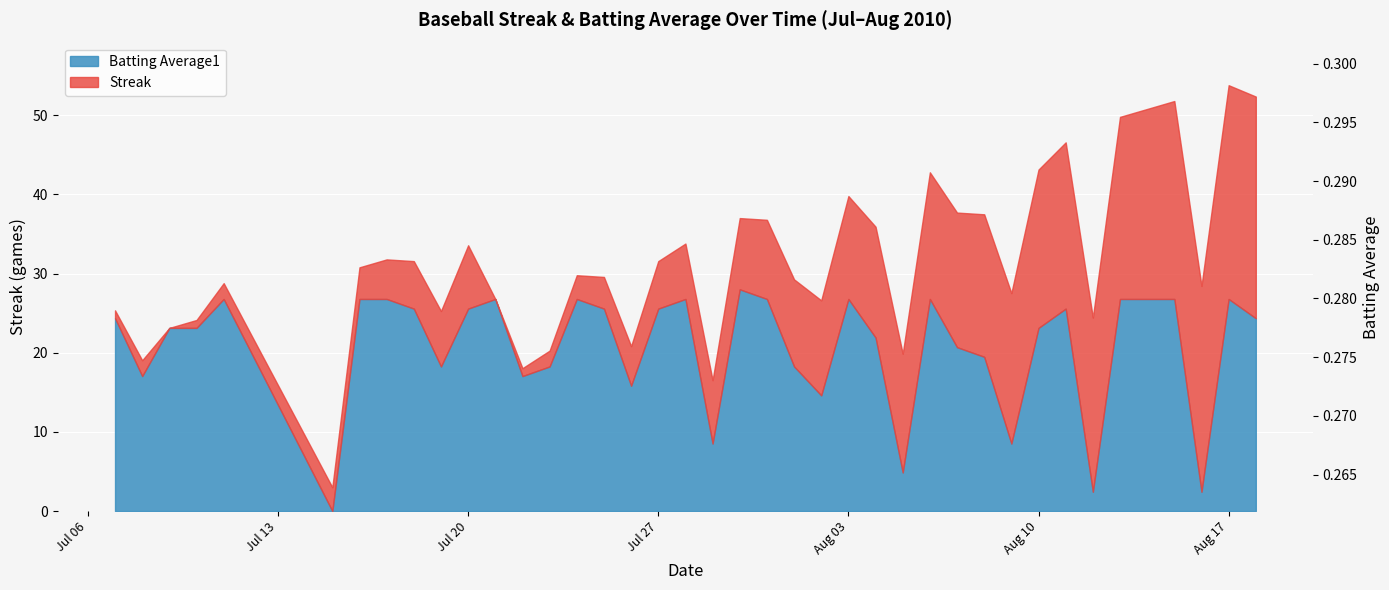

The value at 2010-07-15 is 0.4. True or false?

False